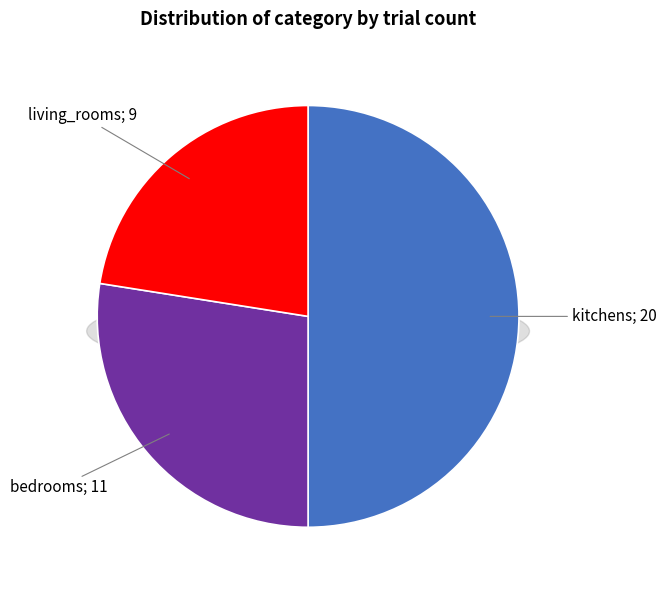

What percentage is the kitchens slice, to the nearest percent?

50%